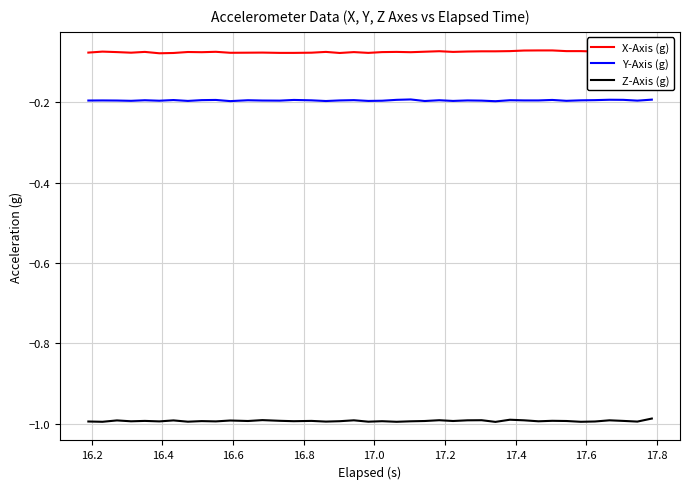

True or false: X-Axis (g) and Z-Axis (g) intersect in this chart.

False